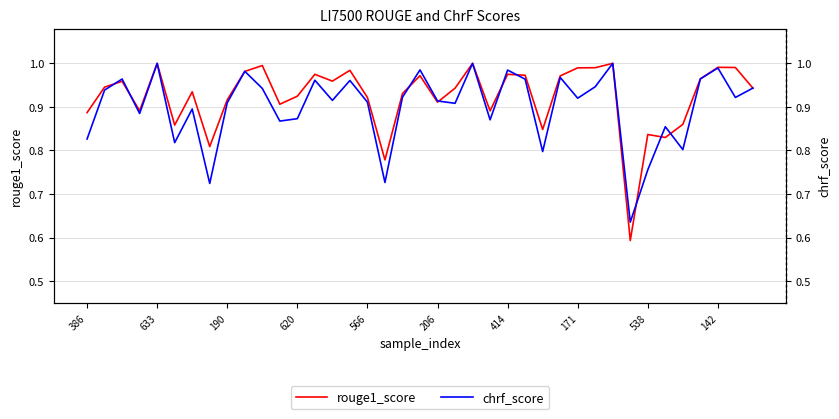

What position from the right is 190?

37